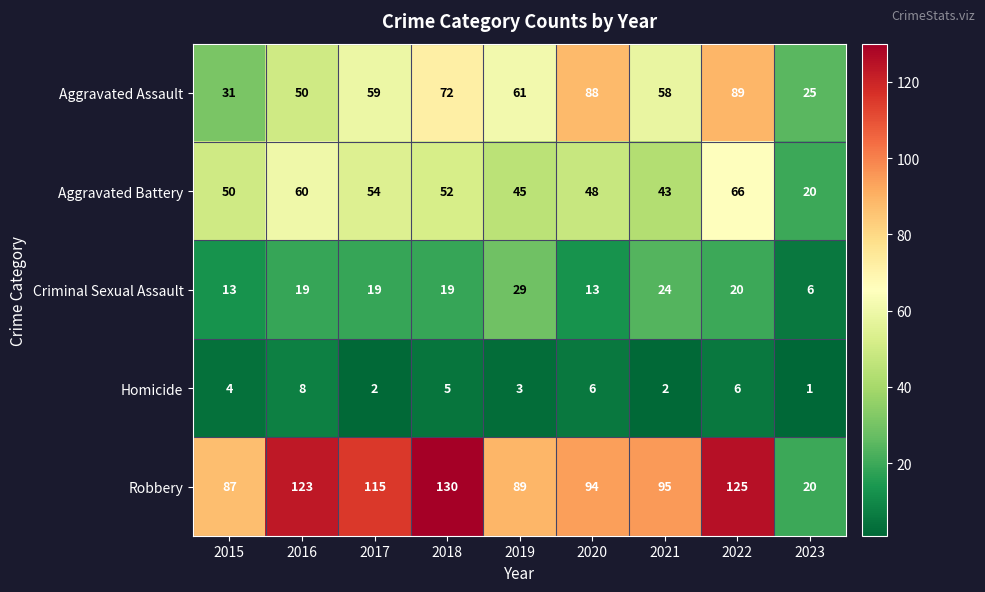

Rank the categories by Aggravated Battery value from highest to lowest.

2022, 2016, 2017, 2018, 2015, 2020, 2019, 2021, 2023